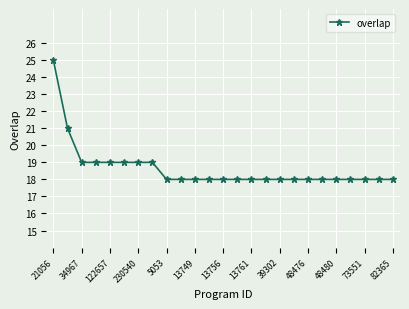

What is the smallest value displayed?

18